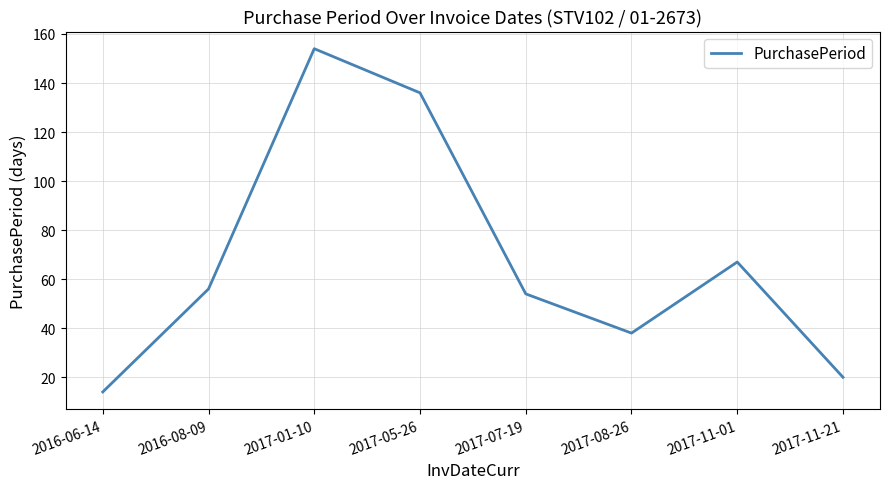

What is the minimum value shown in the chart?

14